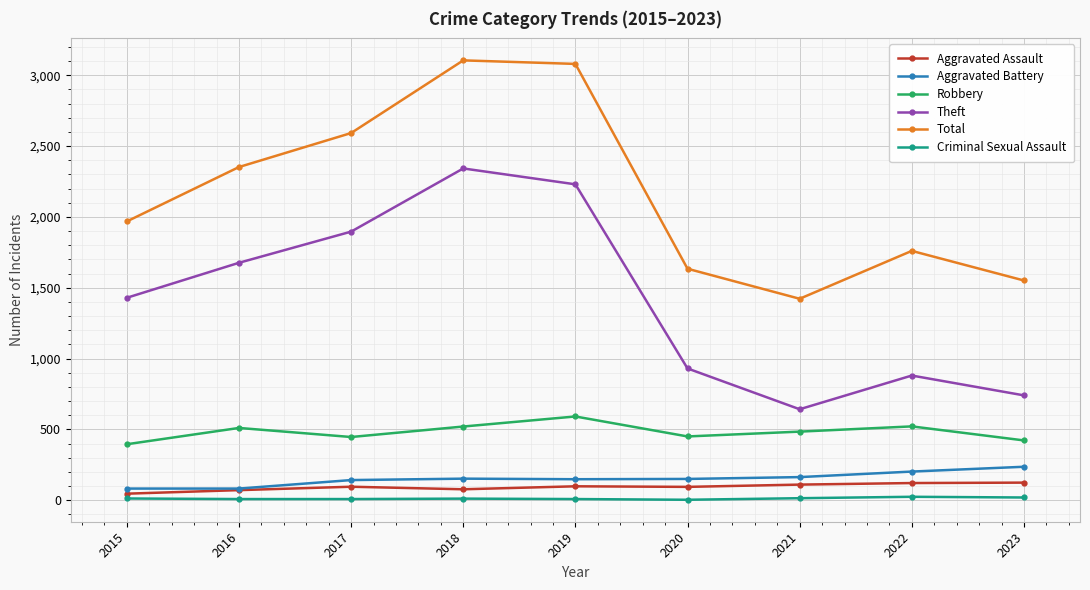

What is the difference between the maximum and second lowest values in the Aggravated Assault series?

53